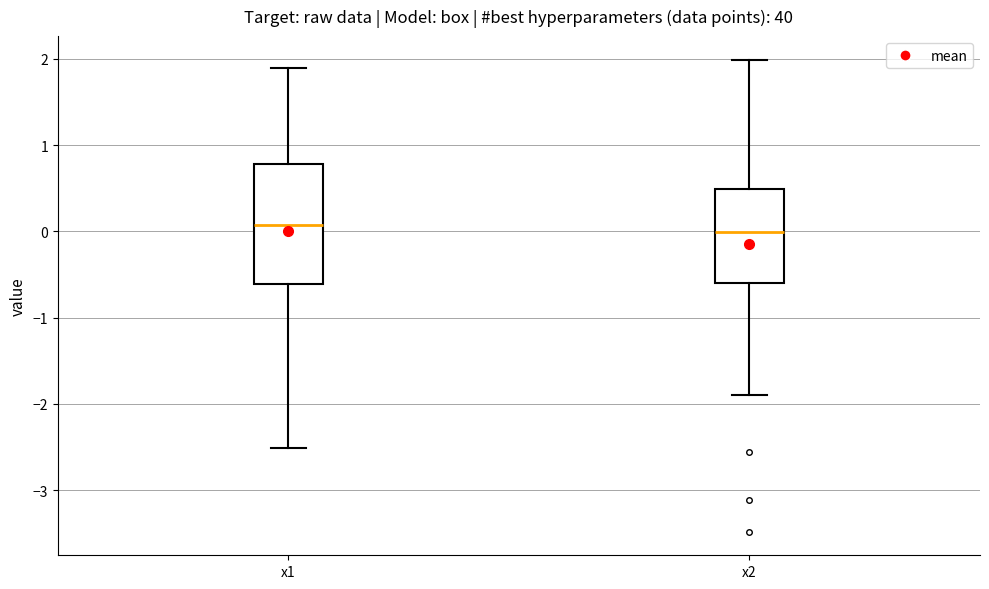

Reading left to right, transcribe this box plot: for each box, give where its median line is, the range the box spans, and where its two whiskers end, as read against the y-axis. The values are not printed on the chart, so give them approximately, as read against the axis.

x1: median 0.1, box -0.6 to 0.8, whiskers -2.5 to 1.9
x2: median 0.0, box -0.6 to 0.5, whiskers -1.9 to 2.0